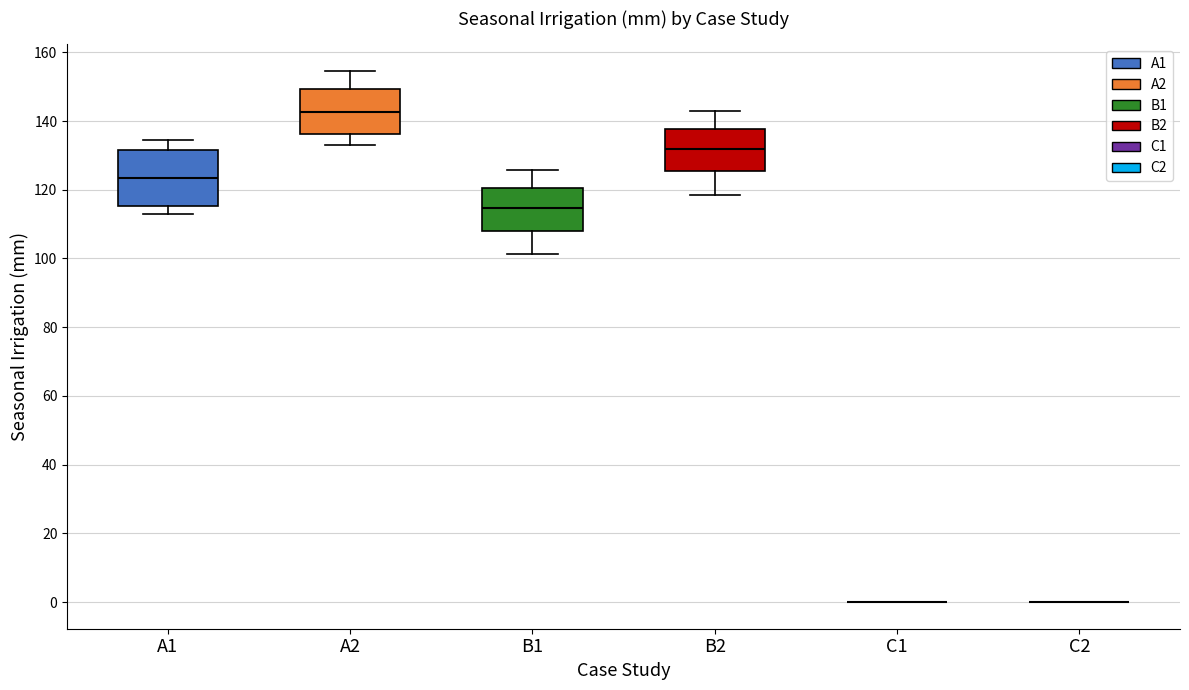

Which box is the tallest, from its lower edge to its upper edge?

A1